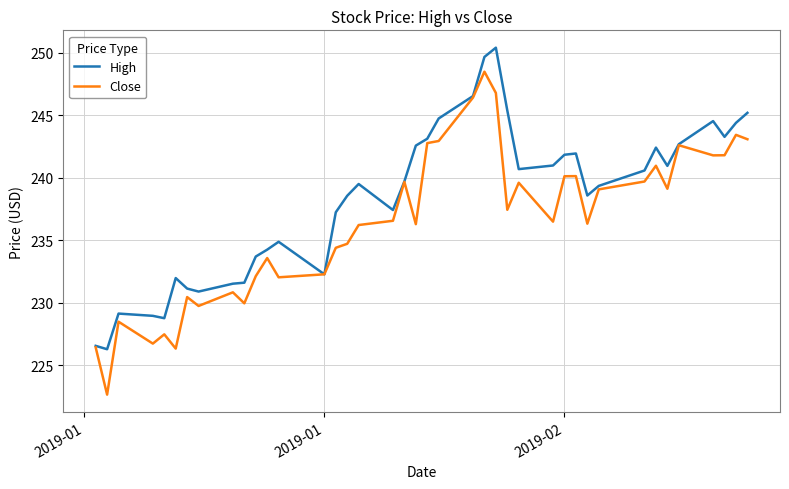

What is the minimum value for Close?

222.7